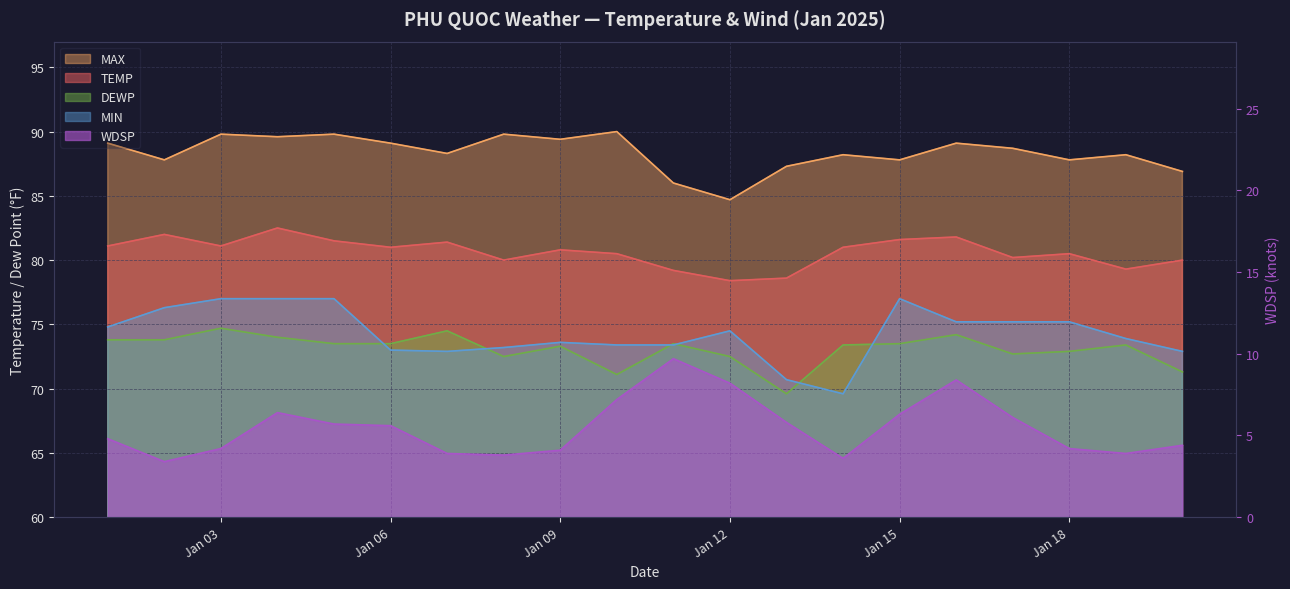

At 2025-01-01, list the series in order from largest to smallest.

MAX, TEMP, MIN, DEWP, WDSP